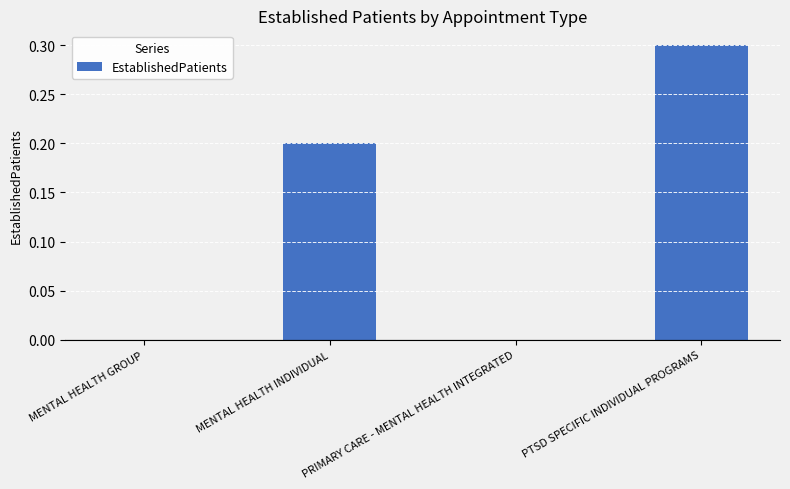

What is the sum of the values at PTSD SPECIFIC INDIVIDUAL PROGRAMS and MENTAL HEALTH INDIVIDUAL?

0.5